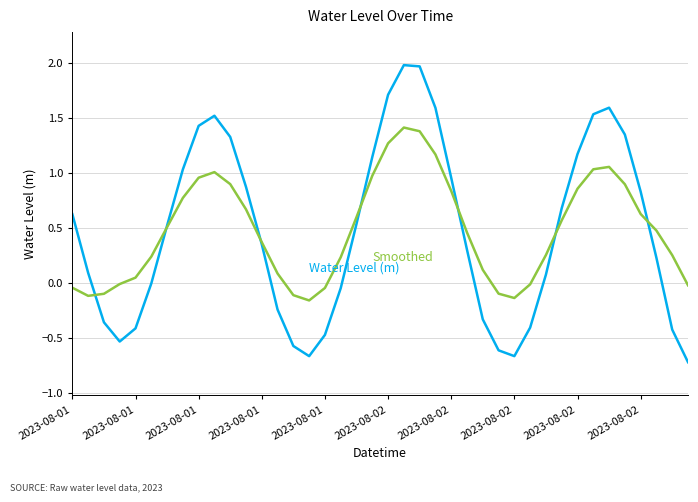

What is the maximum value shown in the chart?

2.0